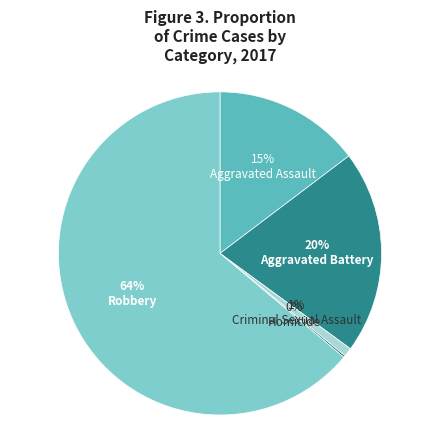

Between Criminal Sexual Assault and Robbery, which is larger?

Robbery